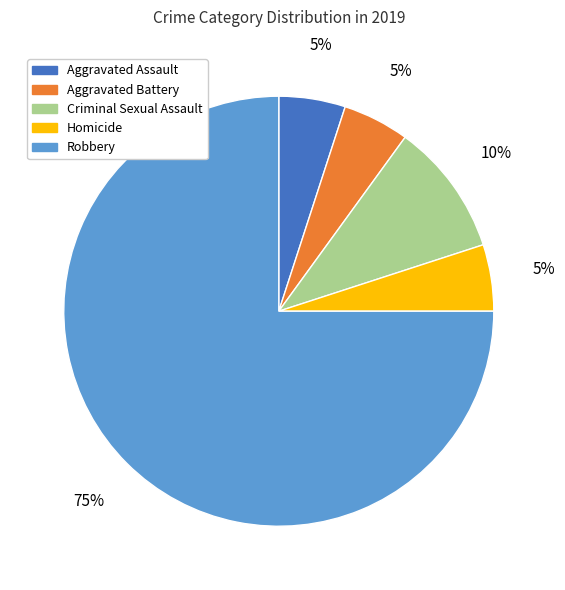

What percentage is the Aggravated Battery slice, to the nearest percent?

5%